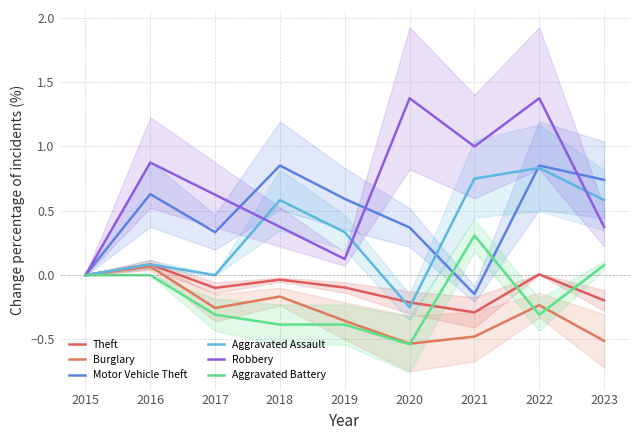

What are all the series names shown in the legend?

Theft, Burglary, Motor Vehicle Theft, Aggravated Assault, Robbery, Aggravated Battery